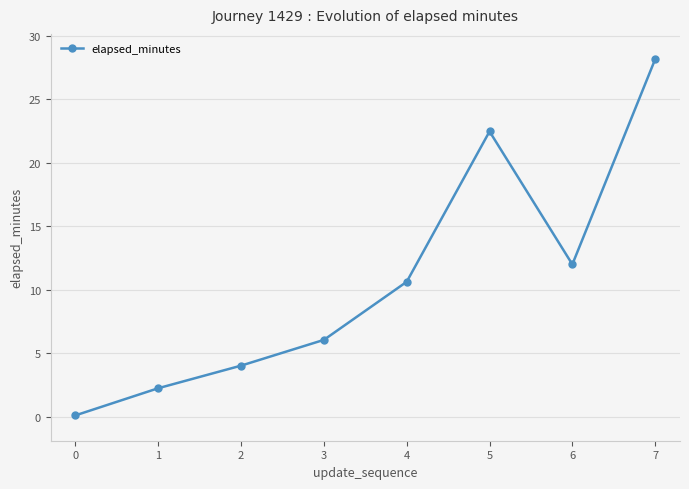

Rank the categories by value from lowest to highest.

0, 1, 2, 3, 4, 6, 5, 7